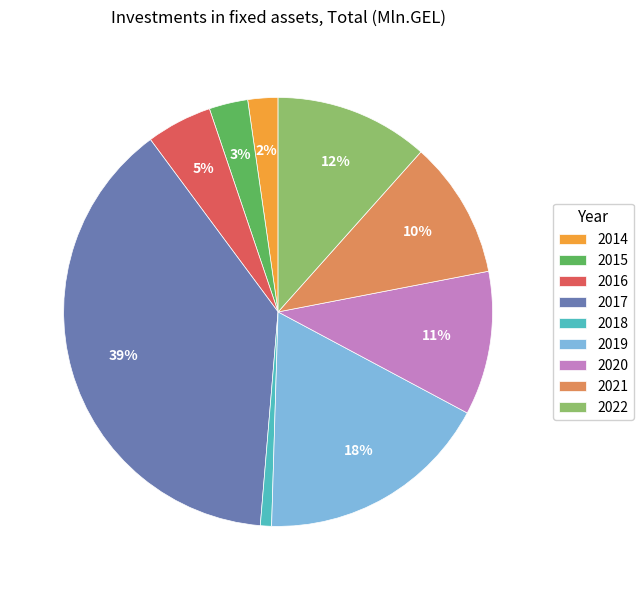

To the nearest percent, what is the difference between the largest and smallest slice percentages?

38%